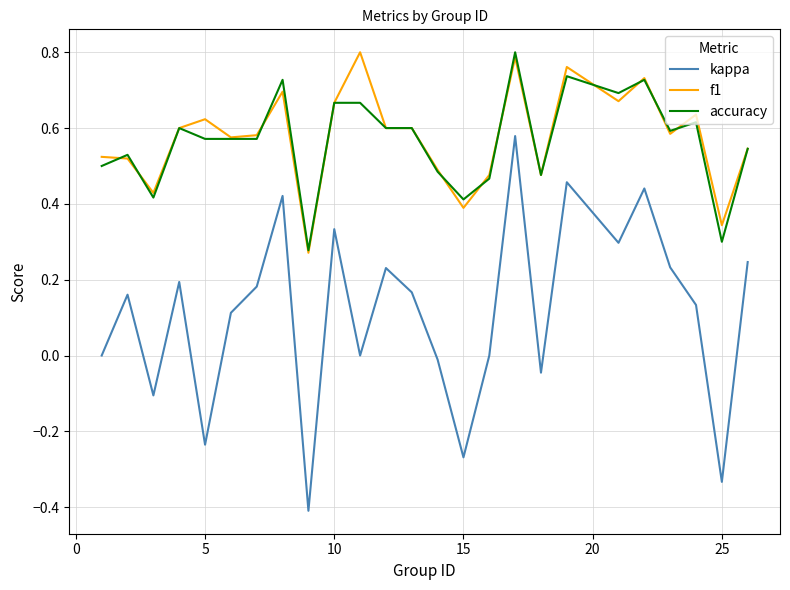

Which series has the largest range (max minus min)?

kappa